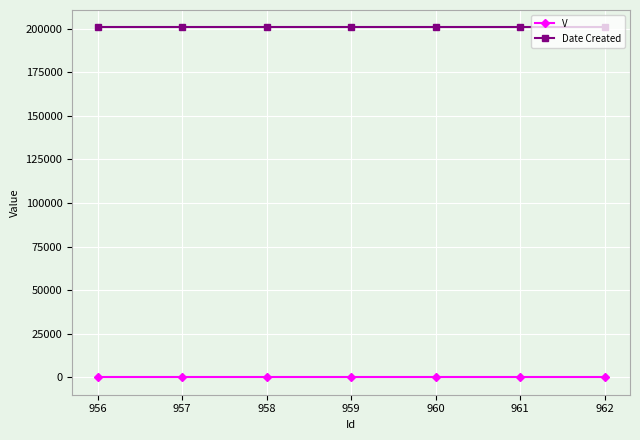

What is the sum of all V values?

7